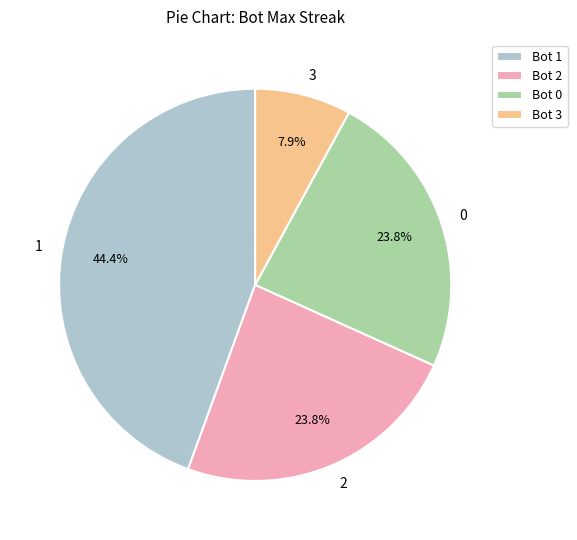

Is there any slice that represents more than half of the pie?

No